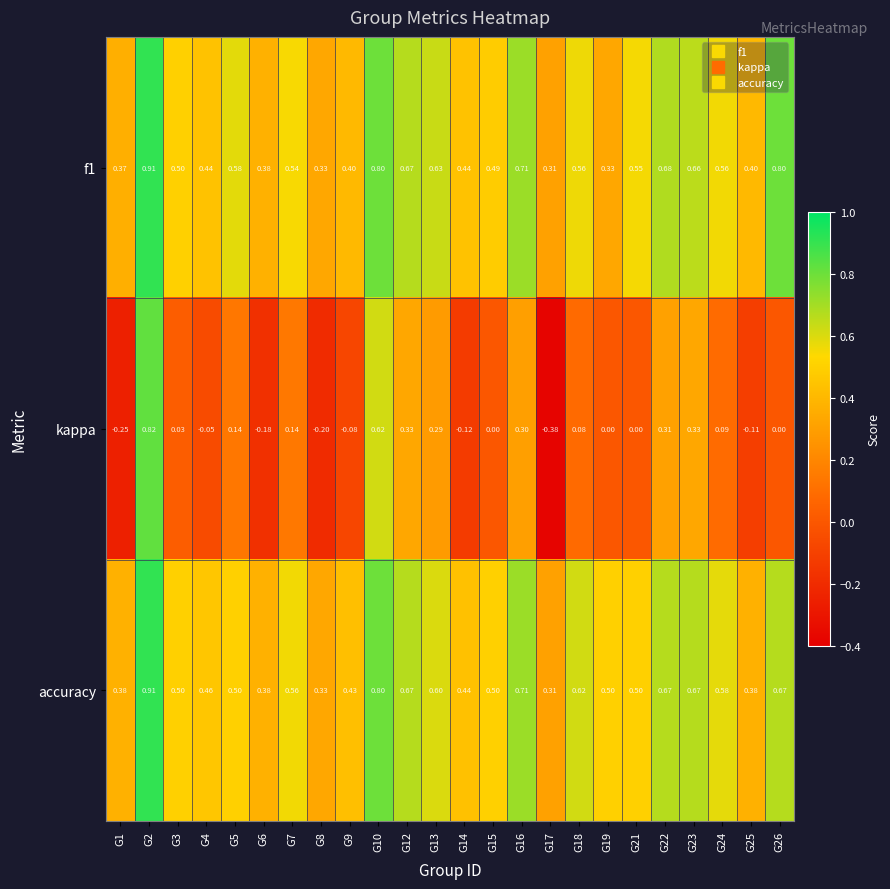

Which series has the largest total across all categories?

accuracy